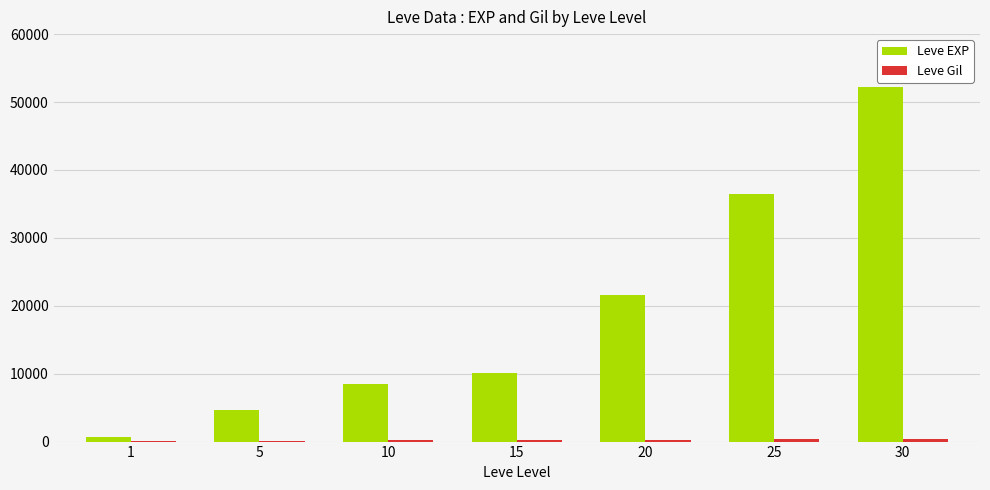

What is the sum of the Leve EXP values at 20 and 5?

26260